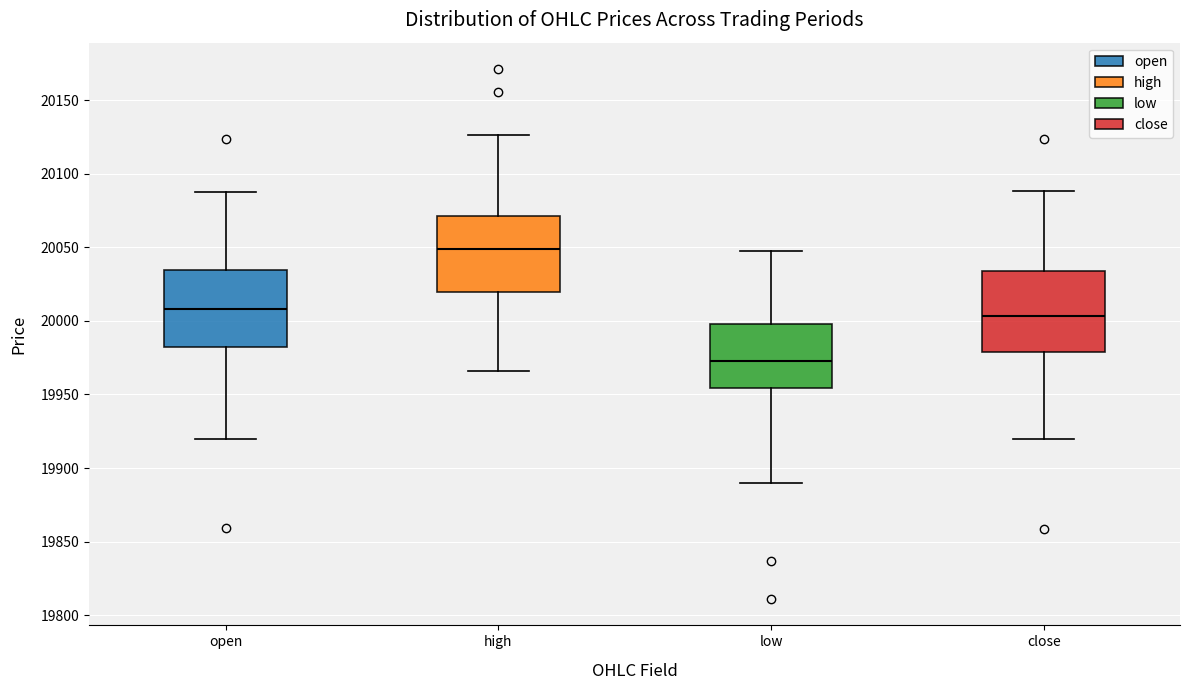

Where does the upper whisker of the box for low end on the y-axis? The values are not printed on the chart, so give them approximately, as read against the axis.

20045